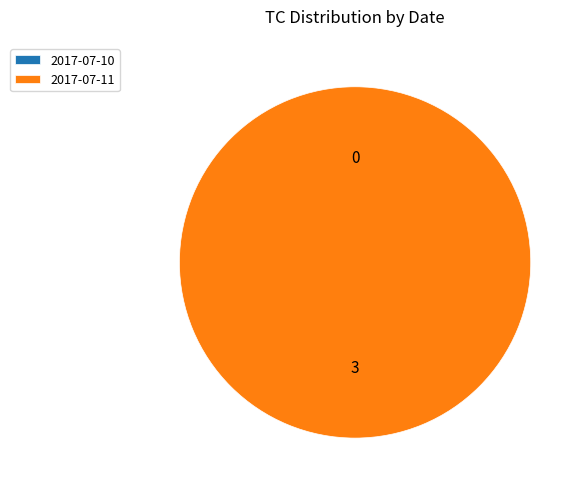

To the nearest percent, what is the combined percentage of 2017-07-10 and 2017-07-11?

100%